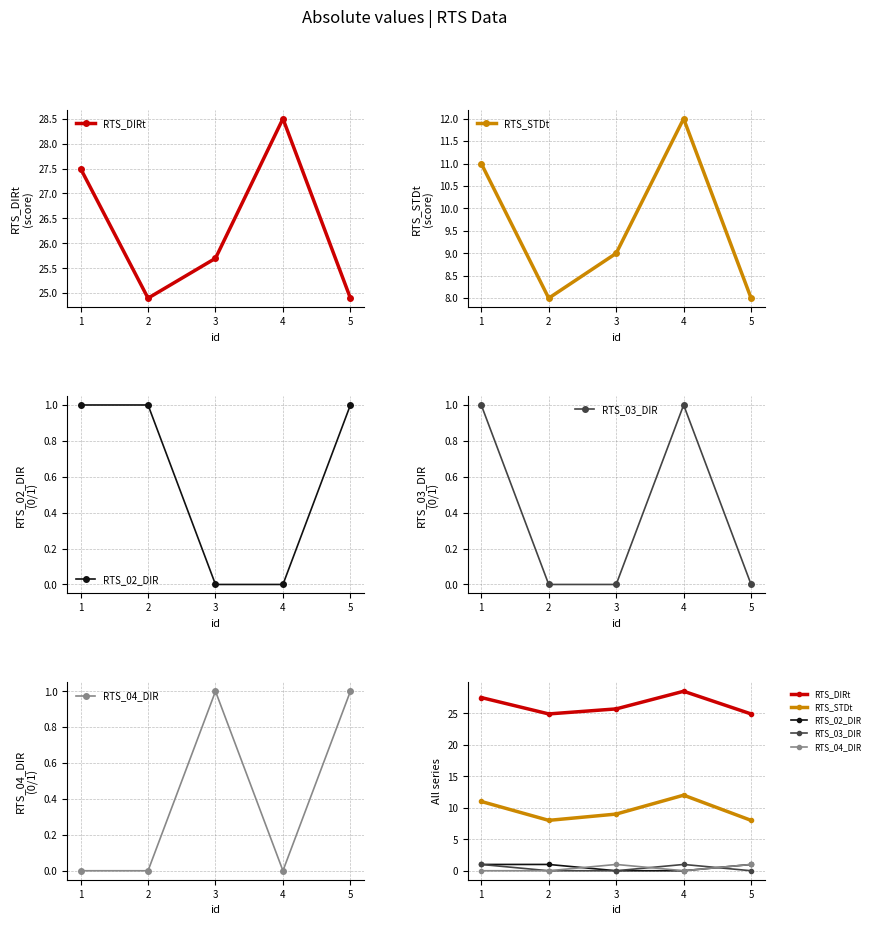

What is the approximate value of RTS_04_DIR at 5?

1.0